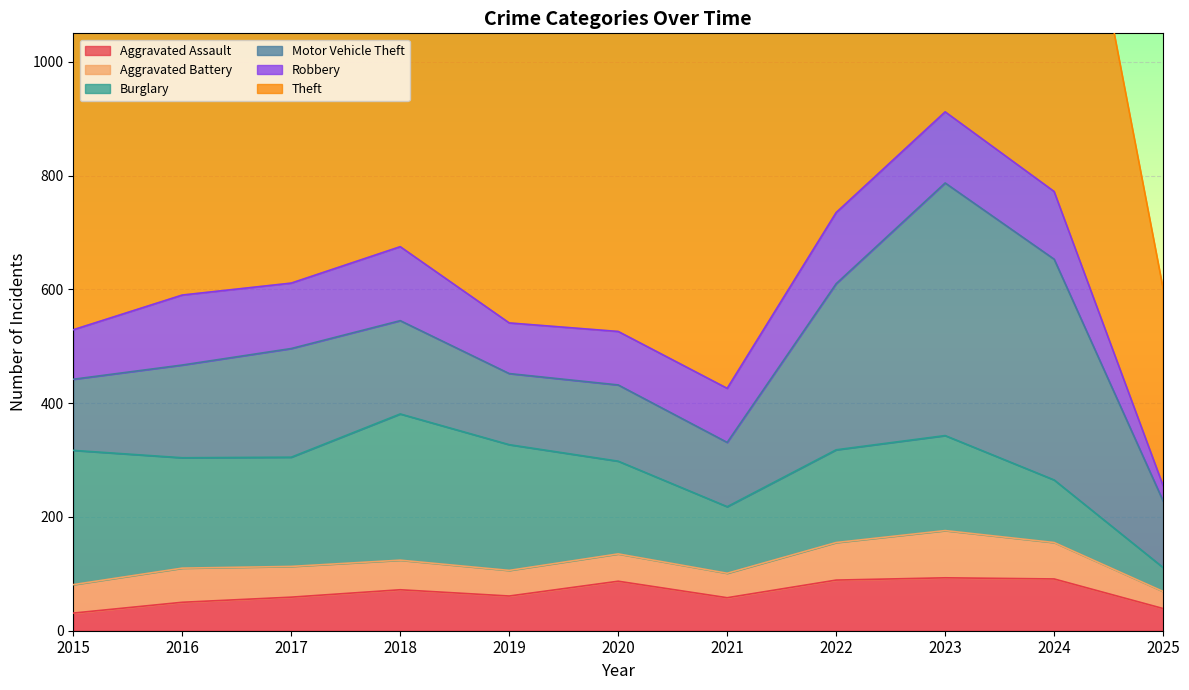

What is the maximum value for Aggravated Assault?

93